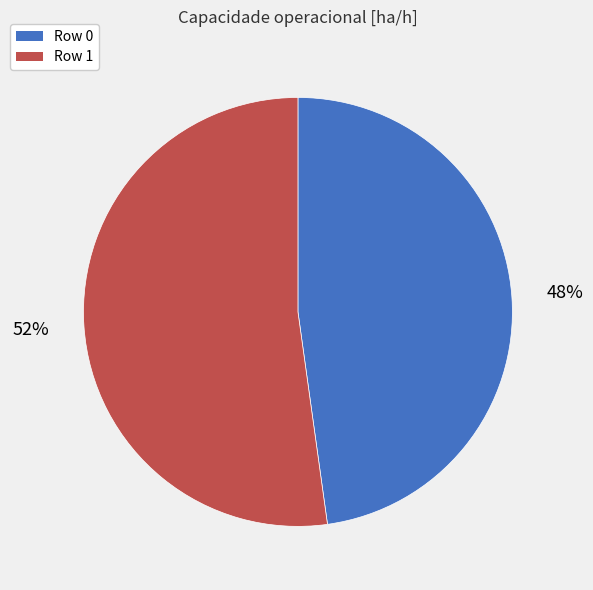

How many slices are in this pie chart?

2